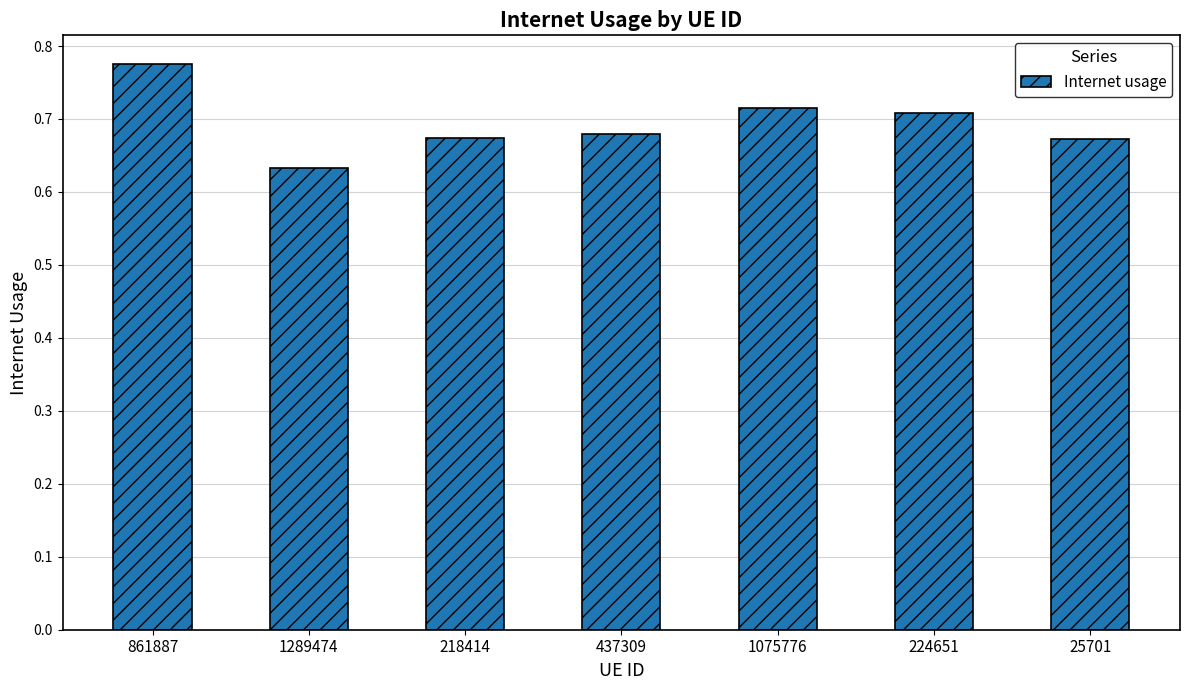

True or false: the data shows 0.3 at 1289474.

False